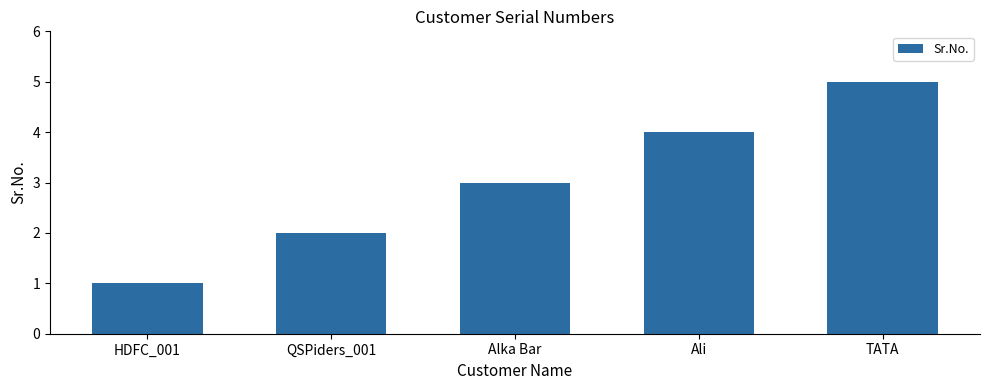

Between HDFC_001 and QSPiders_001, which is larger?

QSPiders_001